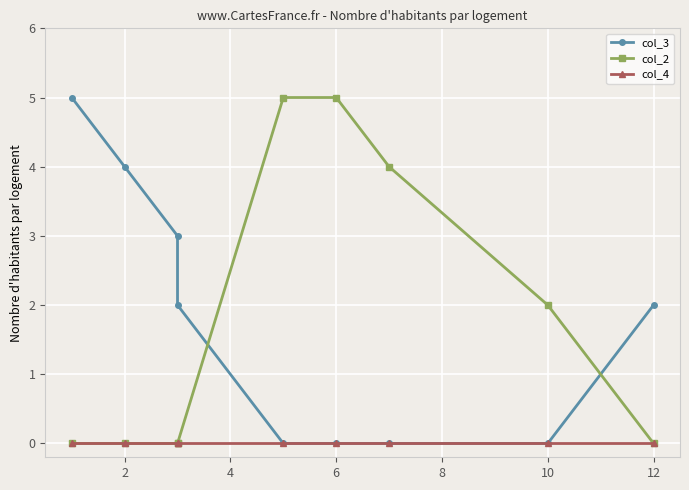

Is it true that col_3 equals 3 at 8?

False